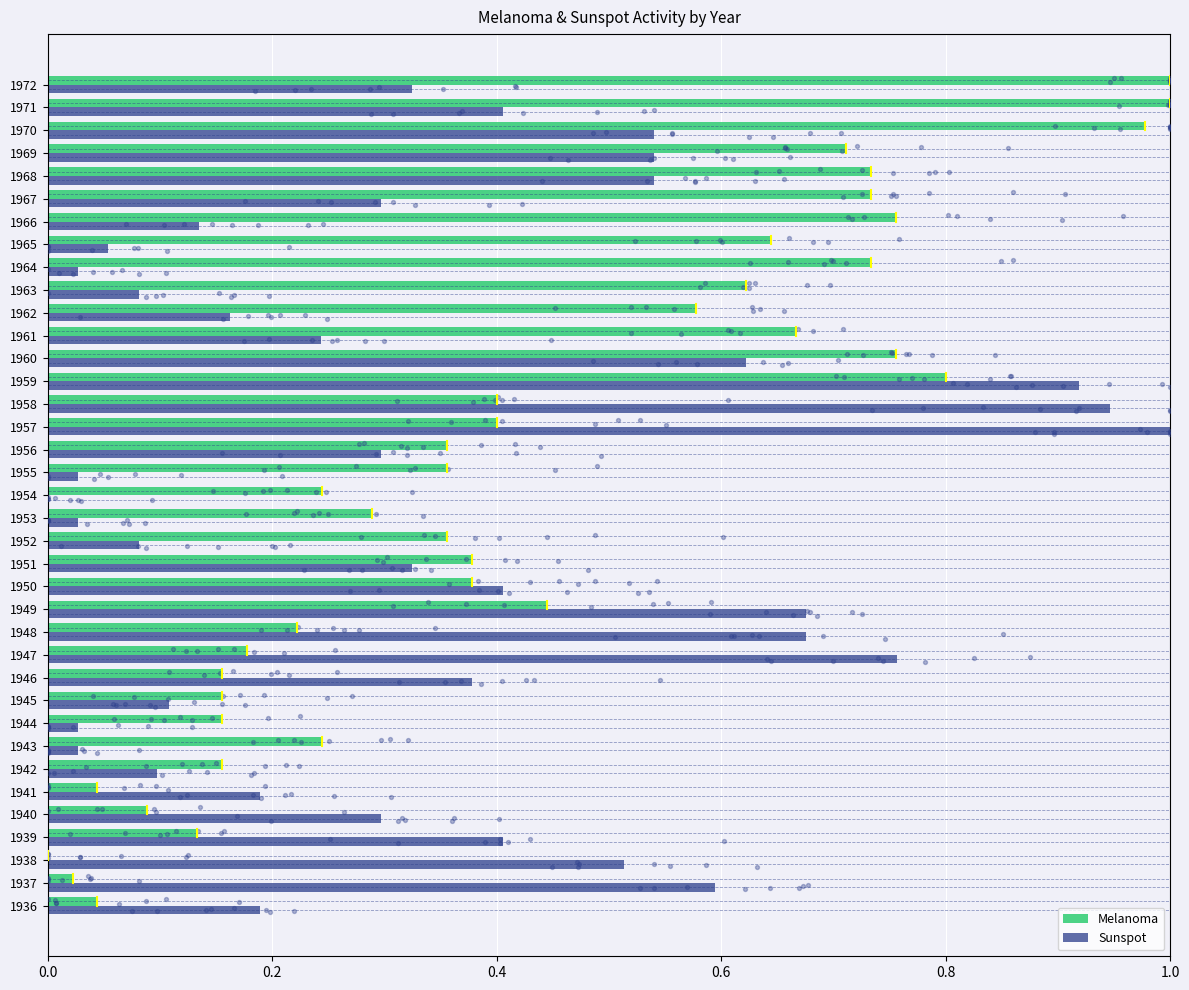

Is the value of Sunspot at 1955 greater than the value of Melanoma at 1949?

No